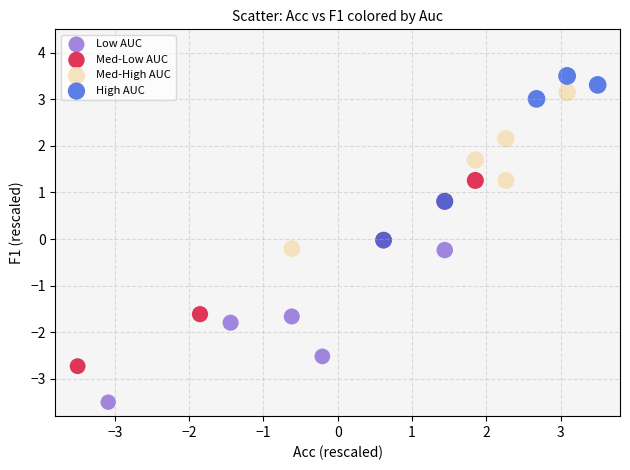

Which series contains the lowest Y value?

Low AUC